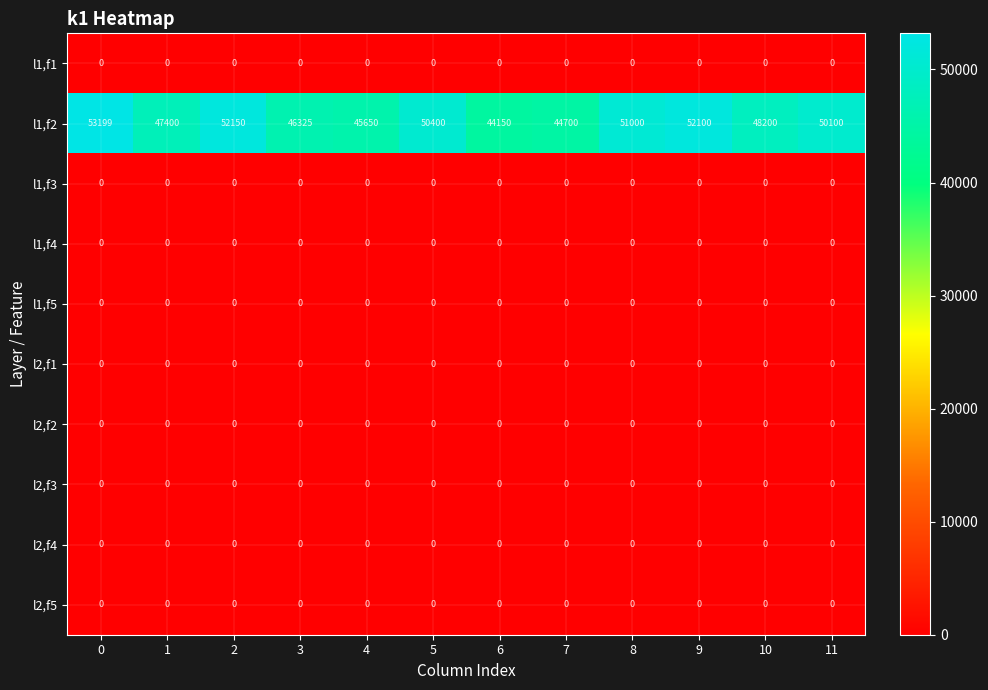

Rank the categories by l1,f2 value from lowest to highest.

6, 7, 4, 3, 1, 10, 11, 5, 8, 9, 2, 0